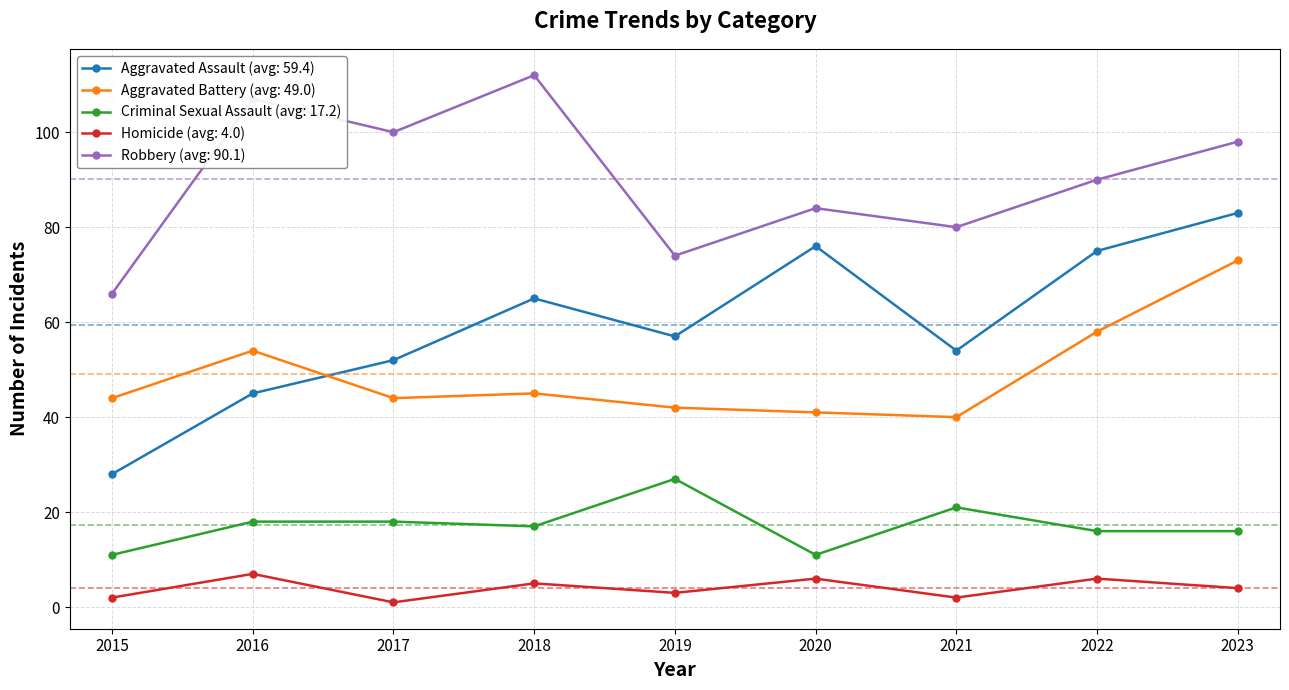

Which series has the largest range (max minus min)?

Aggravated Assault (avg: 59.4)